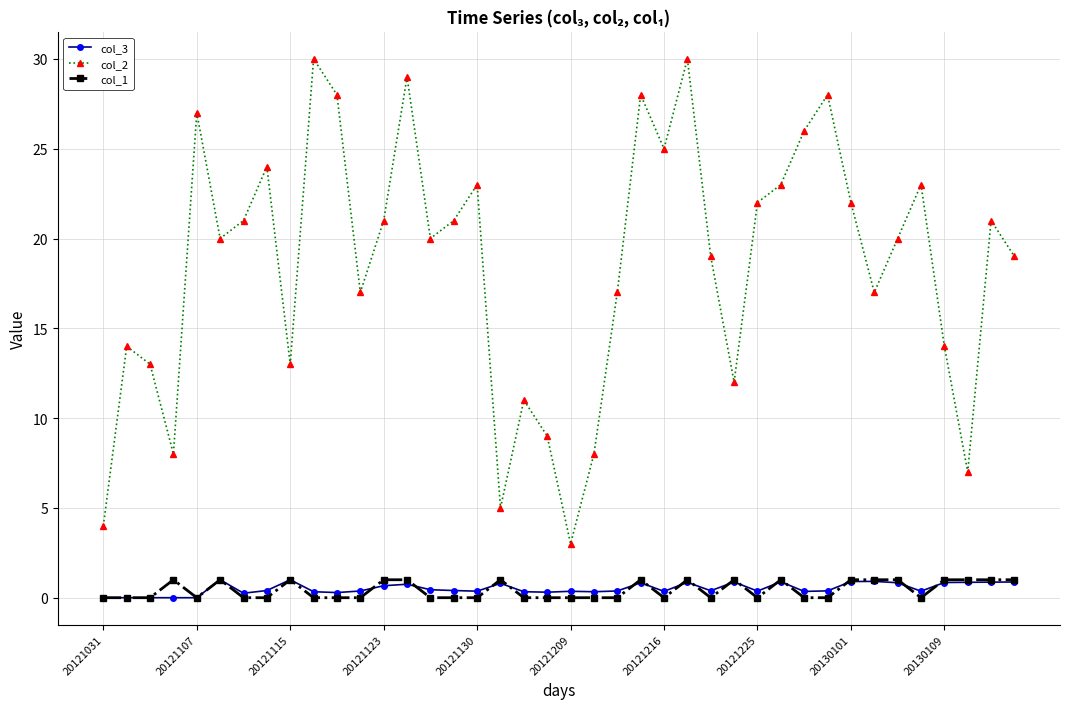

True or false: col_2 has more than 1 points higher than both neighbors.

True